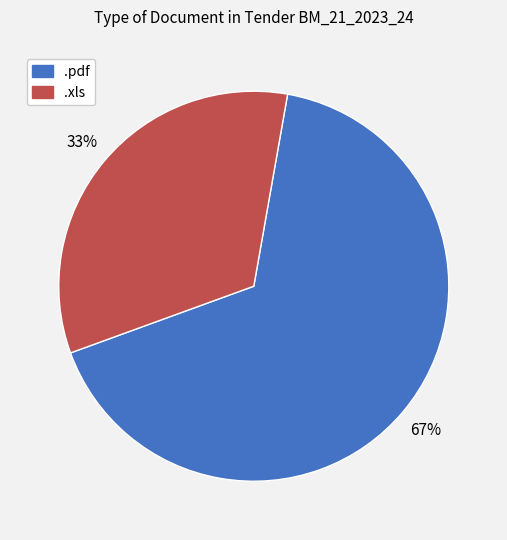

To the nearest percent, what is the average slice percentage?

50%